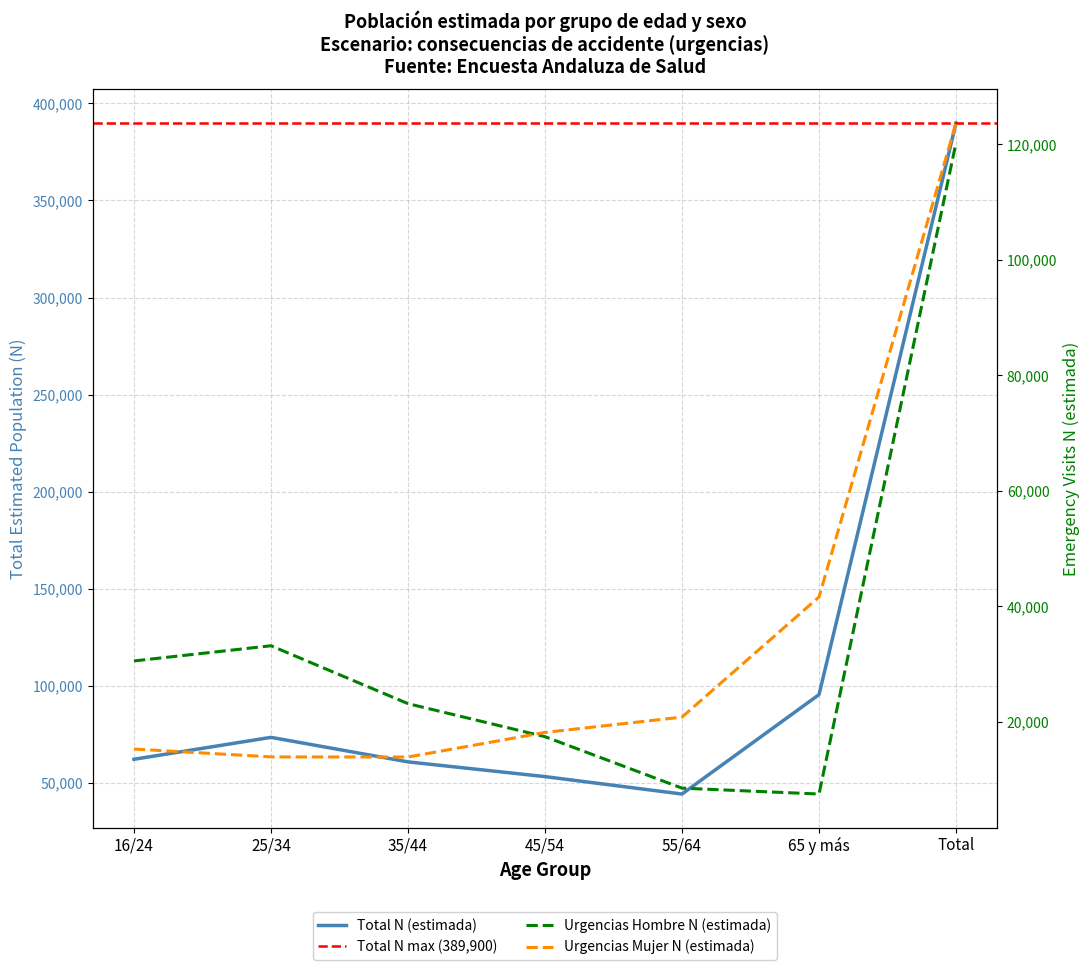

What is the difference between the Mujer N (estimada) values at 55/64 and 16/24?

5530